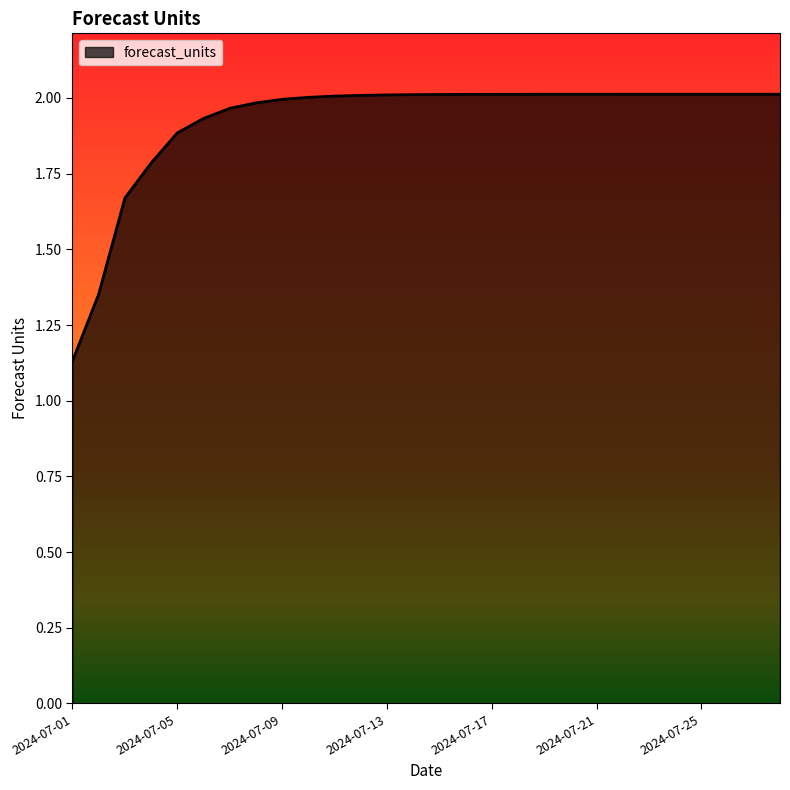

What is the difference between the maximum and minimum values?

0.9